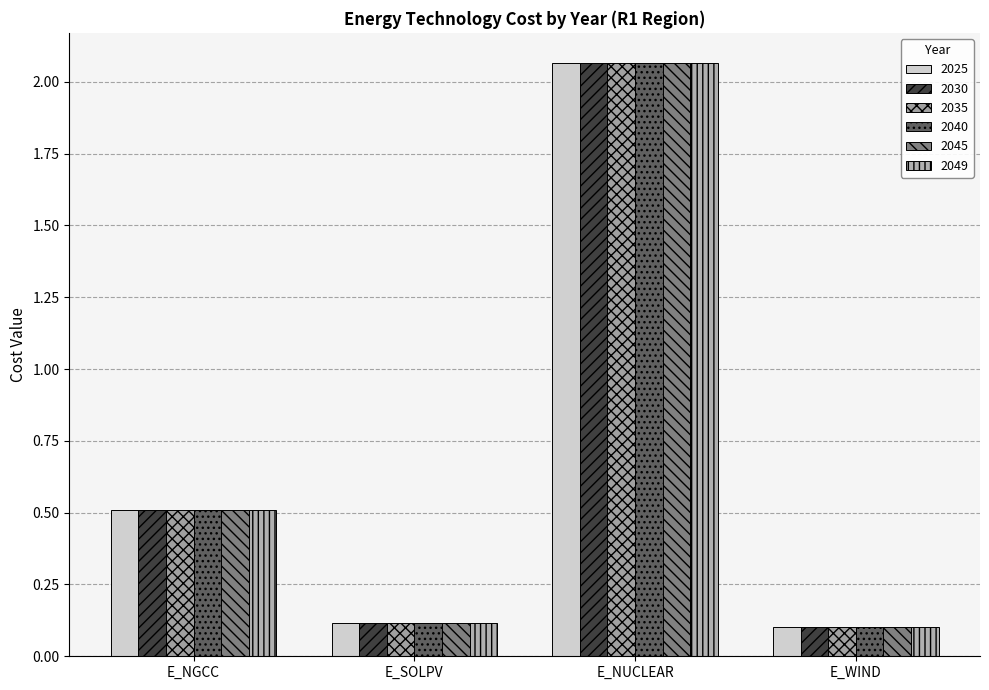

At which label does 2035 reach its minimum?

E_WIND